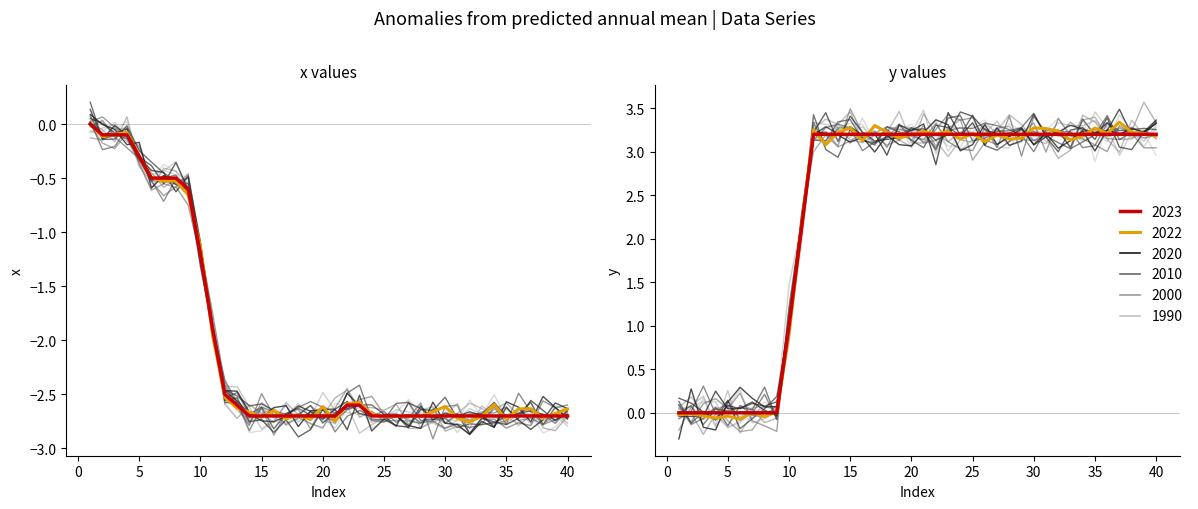

How many values in year_1990 are below zero?

5